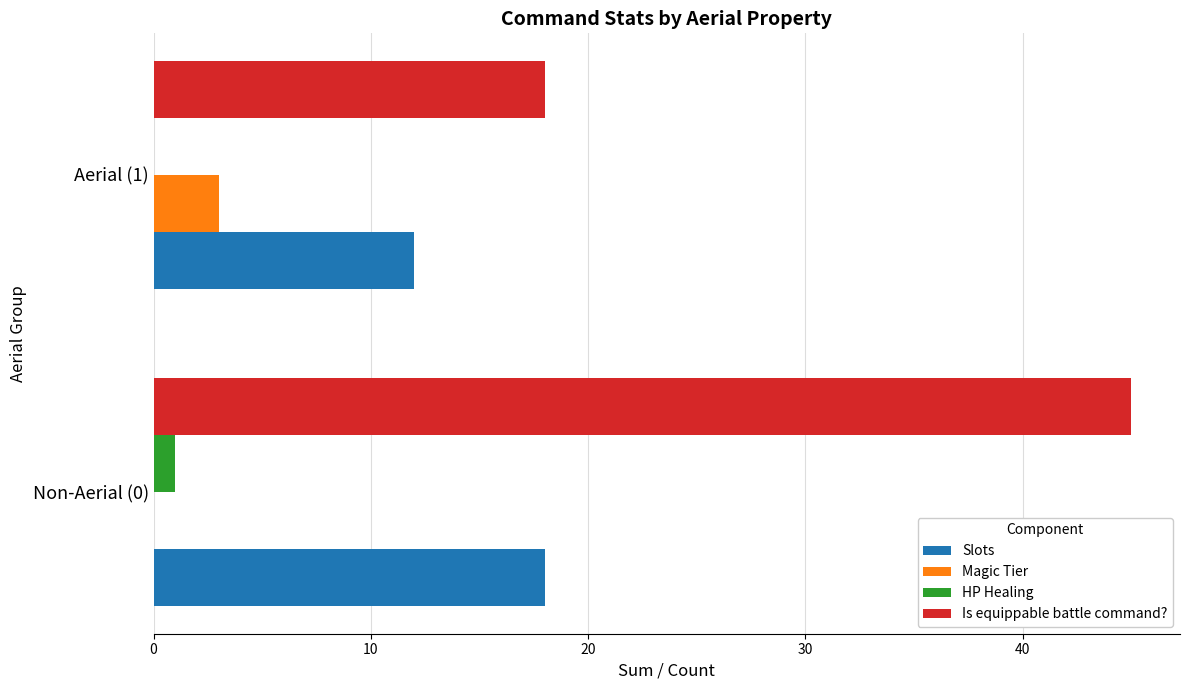

Is it true that HP Healing equals 1 at Non-Aerial (0)?

True